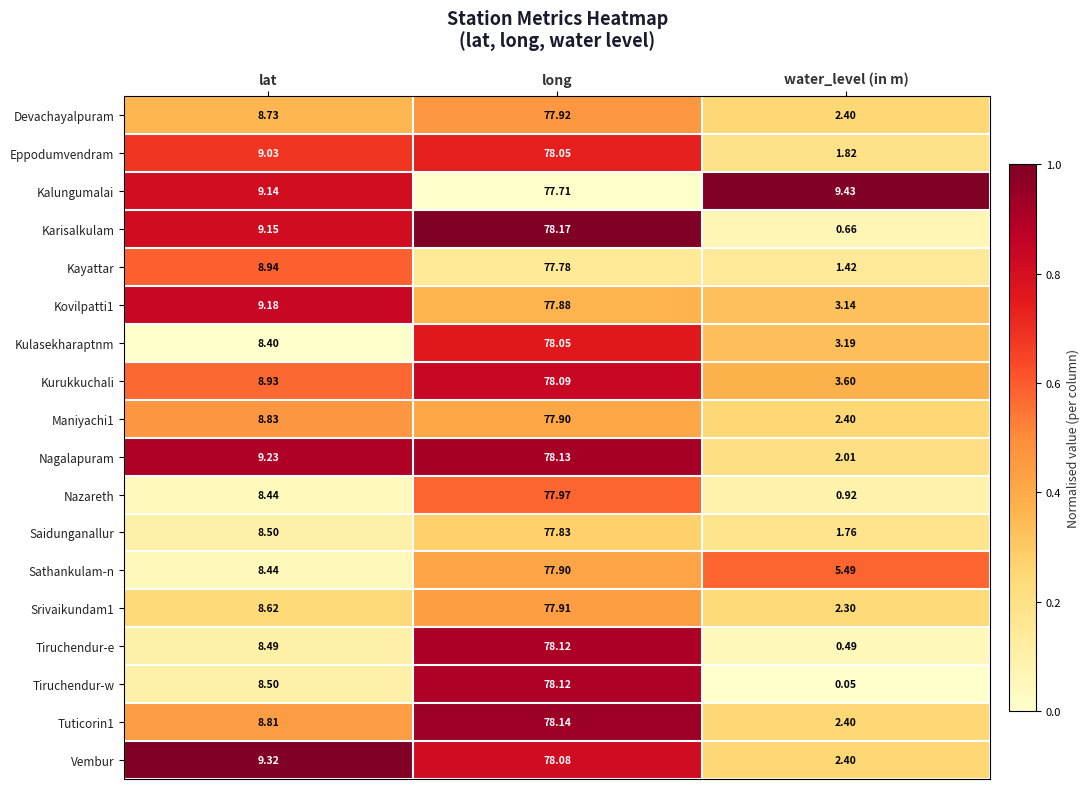

Rank the categories by Nagalapuram value from lowest to highest.

water_level (in m), lat, long